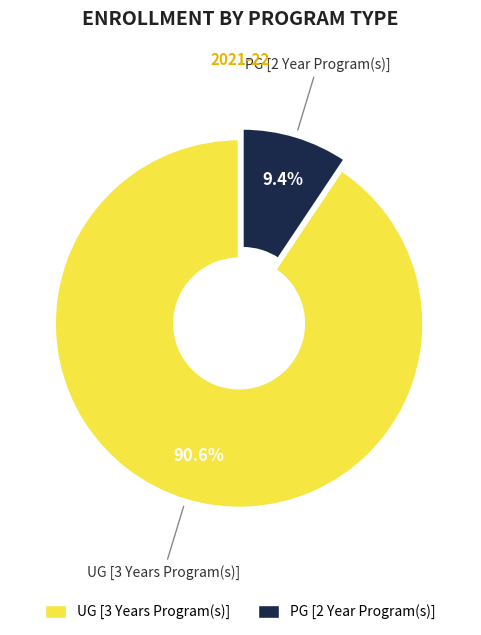

Count the number of slices in the pie.

2